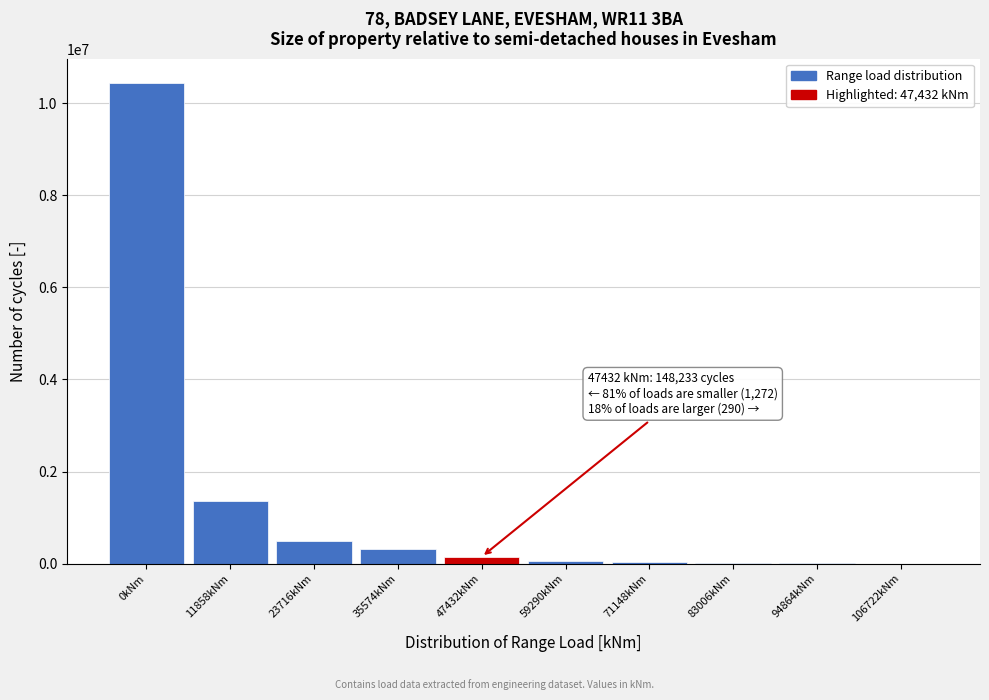

What is the sum of all values?

12857300.6